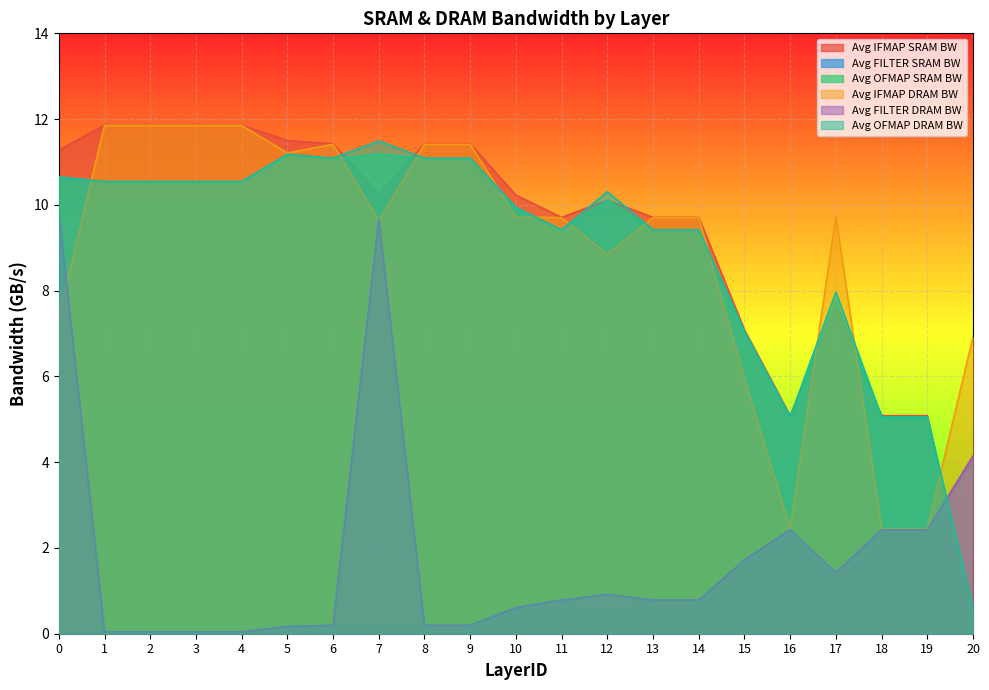

How many interior local valleys does the Avg FILTER SRAM BW series have?

3